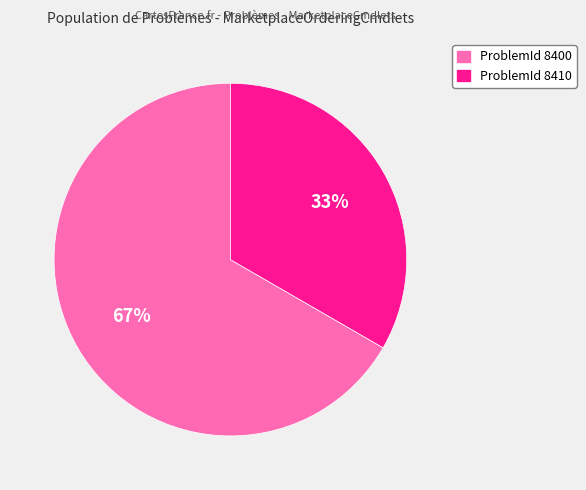

Does any single category account for the majority?

Yes